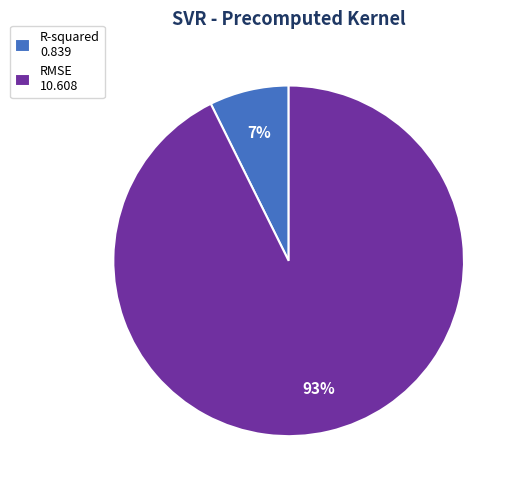

Combined, do R-squared and RMSE account for over 50%?

Yes